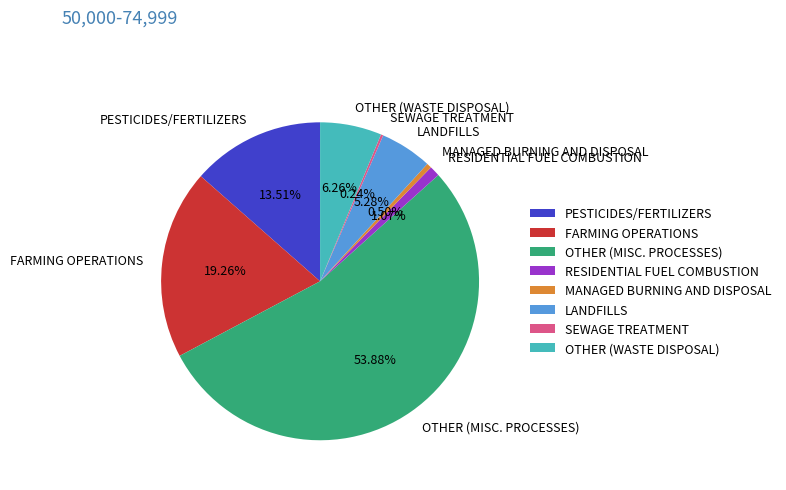

Which slice is the largest?

OTHER (MISC. PROCESSES)